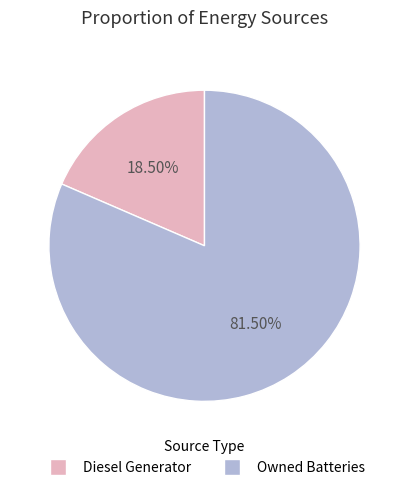

Which slice is the smallest?

Diesel Generator